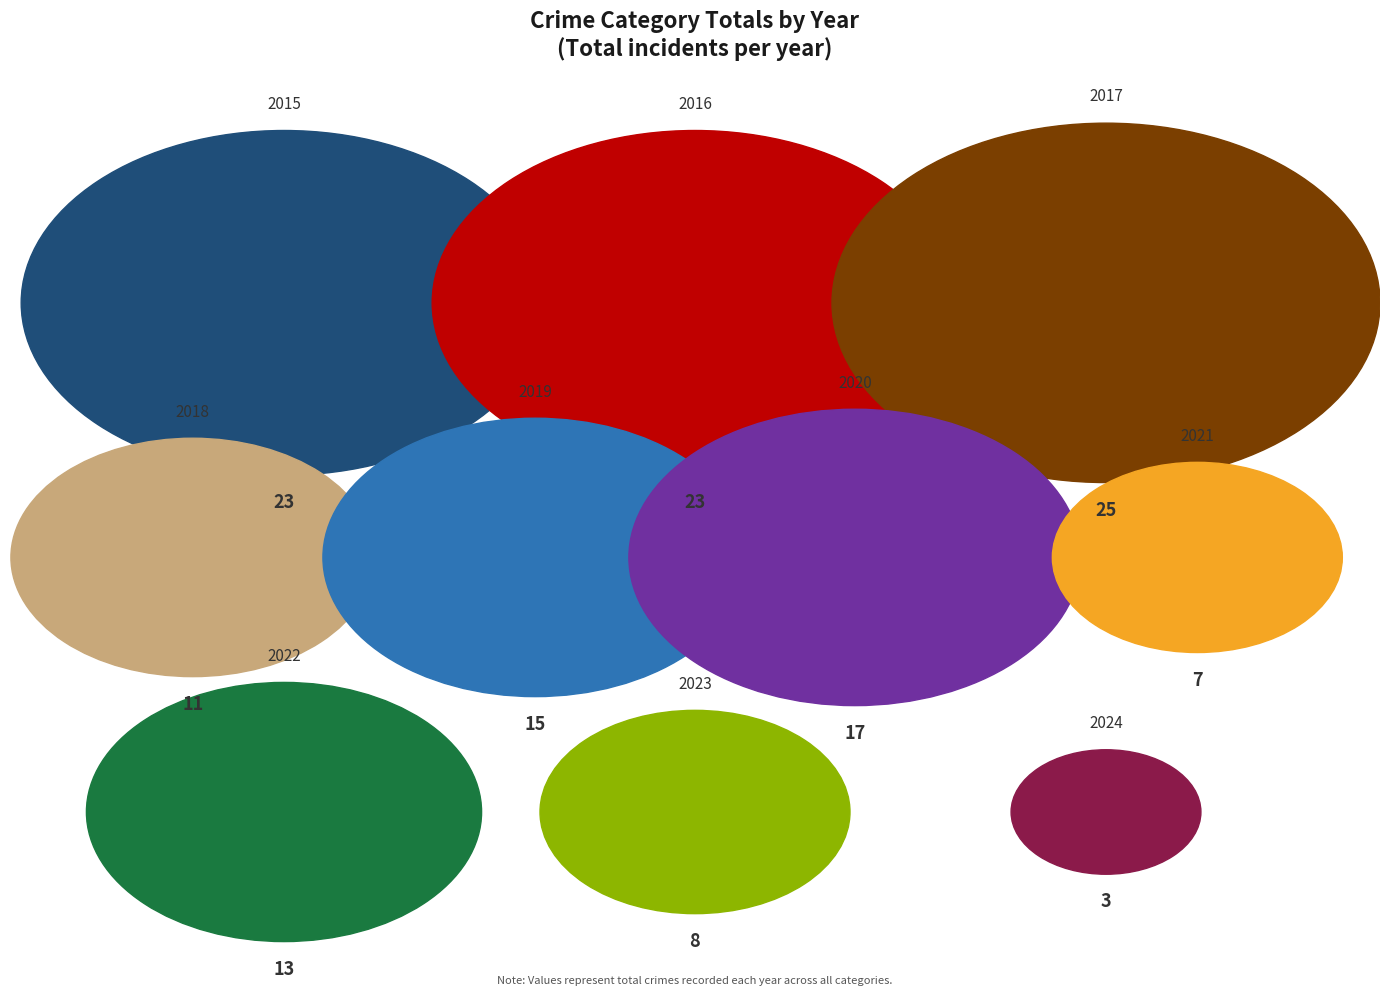

True or false: 2019 accounts for 10% of the total.

True